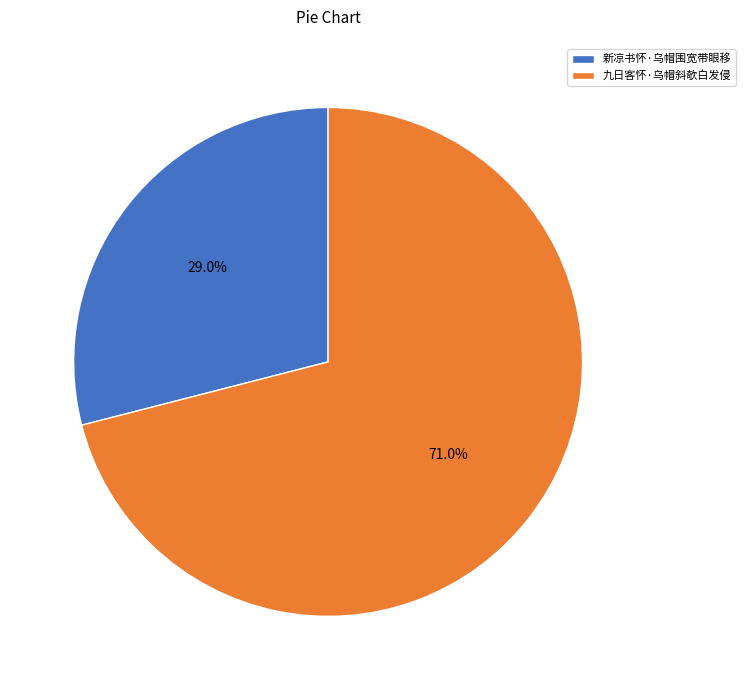

Which category has the biggest portion of the pie?

九日客怀·乌帽斜欹白发侵